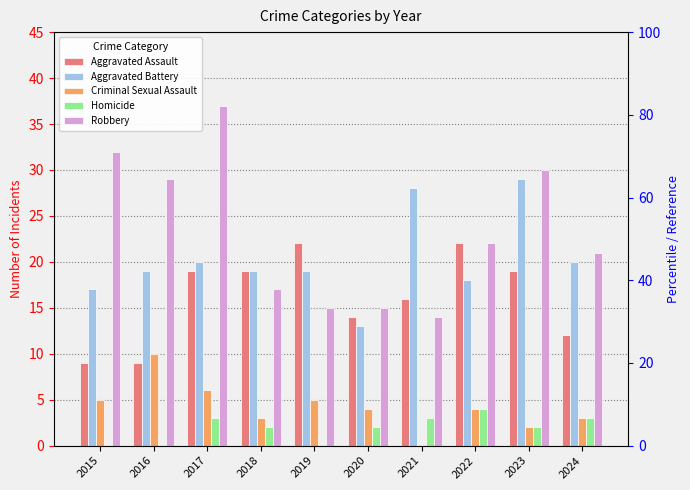

Reading right to left, transcribe all the data shown in this chart.

Aggravated Assault: 12	19	22	16	14	22	19	19	9	9
Aggravated Battery: 20	29	18	28	13	19	19	20	19	17
Criminal Sexual Assault: 3	2	4	0	4	5	3	6	10	5
Homicide: 3	2	4	3	2	0	2	3	0	0
Robbery: 21	30	22	14	15	15	17	37	29	32